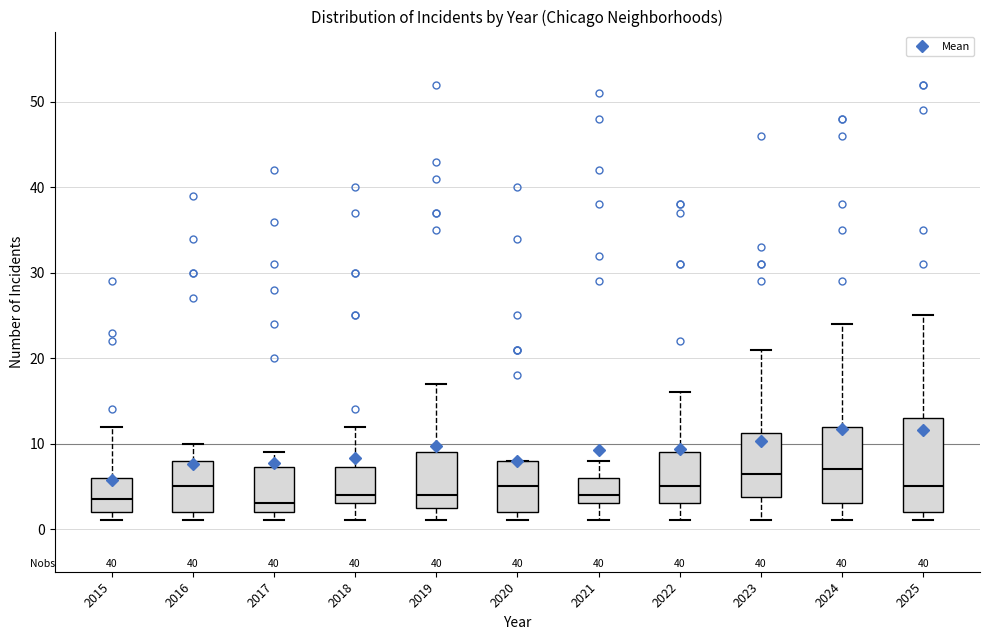

Reading left to right, transcribe this box plot: for each box, give where its median line is, the range the box spans, and where its two whiskers end, as read against the y-axis. The values are not printed on the chart, so give them approximately, as read against the axis.

2015: median 4, box 2 to 6, whiskers 1 to 12
2016: median 5, box 2 to 8, whiskers 1 to 10
2017: median 3, box 2 to 7, whiskers 1 to 9
2018: median 4, box 3 to 7, whiskers 1 to 12
2019: median 4, box 3 to 9, whiskers 1 to 17
2020: median 5, box 2 to 8, whiskers 1 to 8
2021: median 4, box 3 to 6, whiskers 1 to 8
2022: median 5, box 3 to 9, whiskers 1 to 16
2023: median 7, box 4 to 11, whiskers 1 to 21
2024: median 7, box 3 to 12, whiskers 1 to 24
2025: median 5, box 2 to 13, whiskers 1 to 25